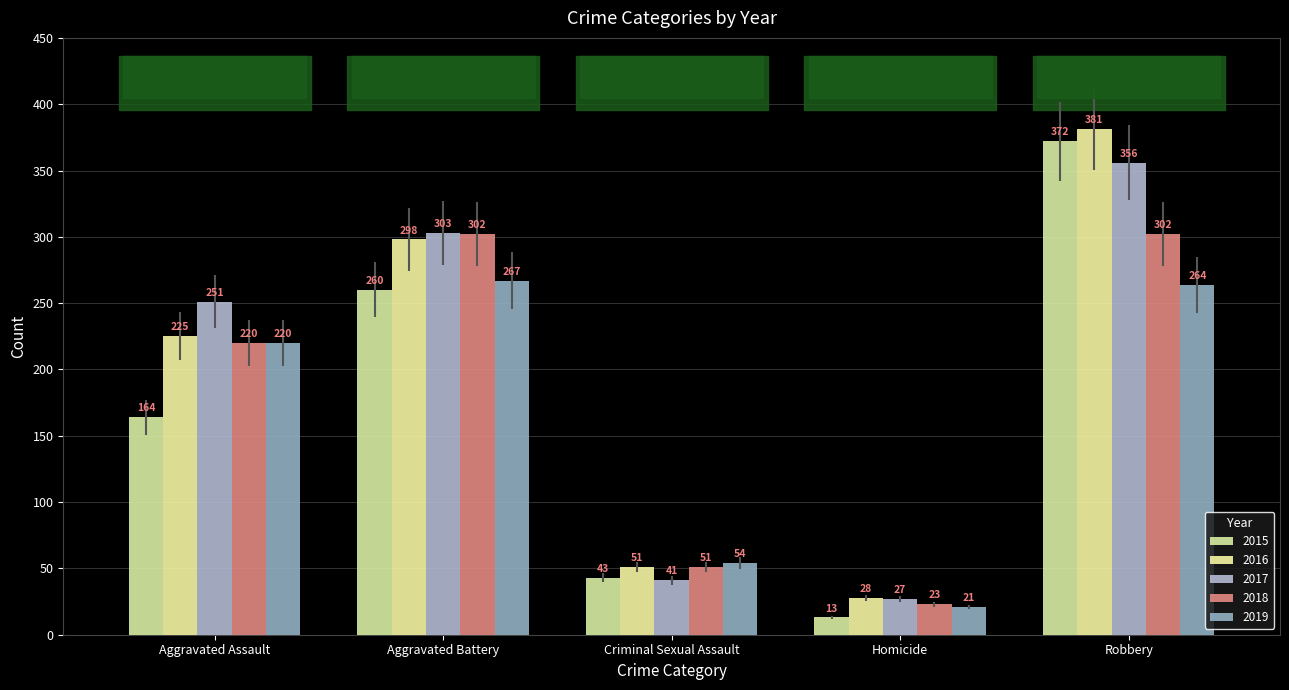

Rank the series by their maximum value, from highest to lowest.

2016, 2015, 2017, 2018, 2019